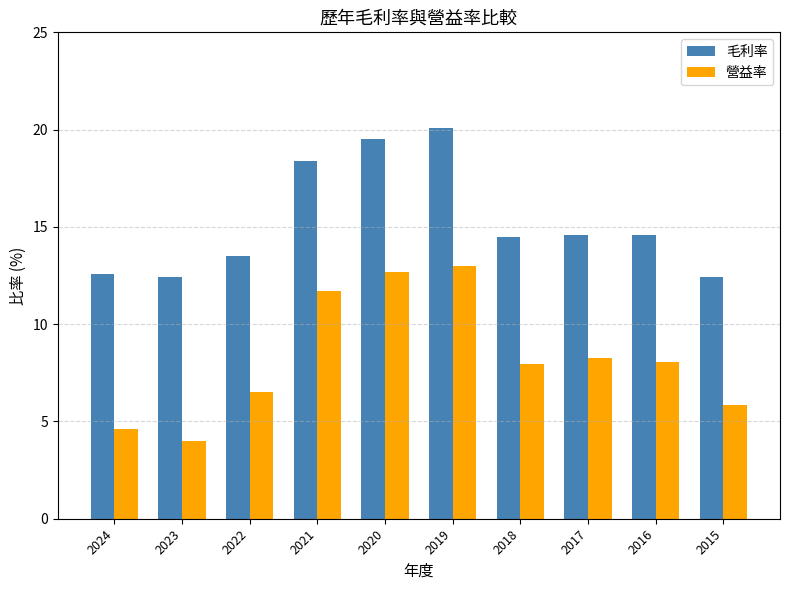

What is the lowest value of the 毛利率 series?

12.4